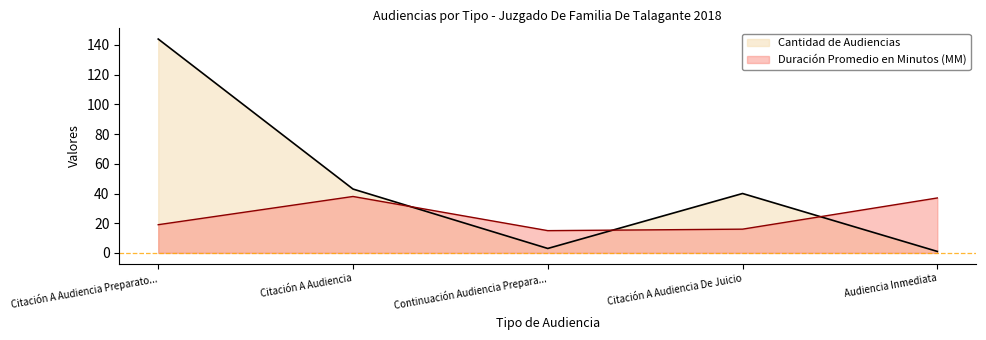

Reading right to left, list all the values displayed in this chart.

Duración Promedio en Minutos (MM): Audiencia Inmediata=37	Citación A Audiencia De Juicio=16	Continuación Audiencia Prepara...=15	Citación A Audiencia=38	Citación A Audiencia Preparato...=19
Cantidad de Audiencias: Audiencia Inmediata=1	Citación A Audiencia De Juicio=40	Continuación Audiencia Prepara...=3	Citación A Audiencia=43	Citación A Audiencia Preparato...=144